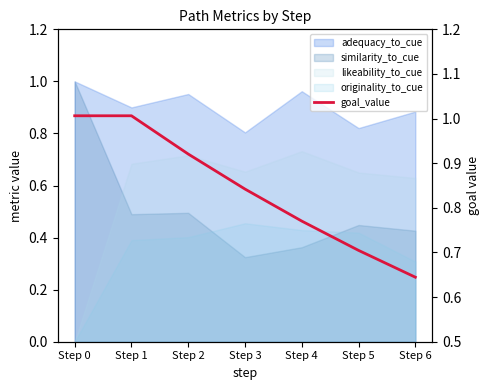

Read the value at Step 6.

0.6